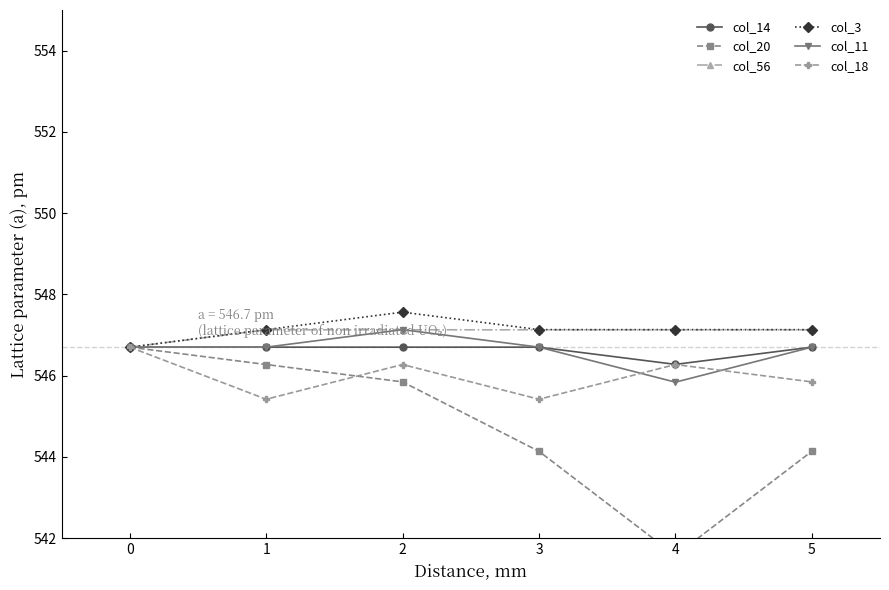

True or false: col_56 has a value of 547.1 at 2.

True